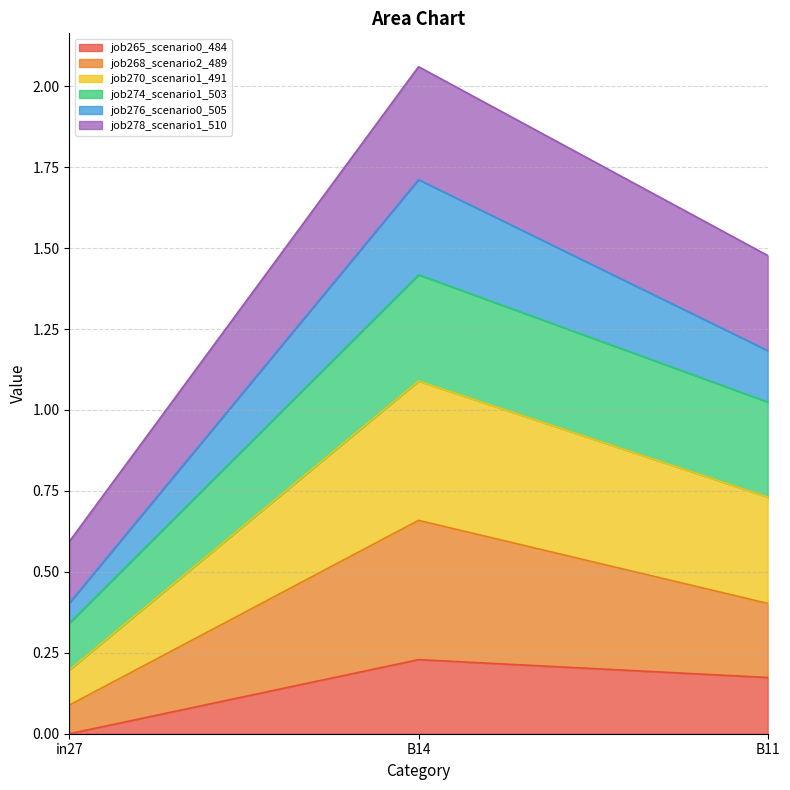

At which label does job265_scenario0_484 reach its peak?

B14